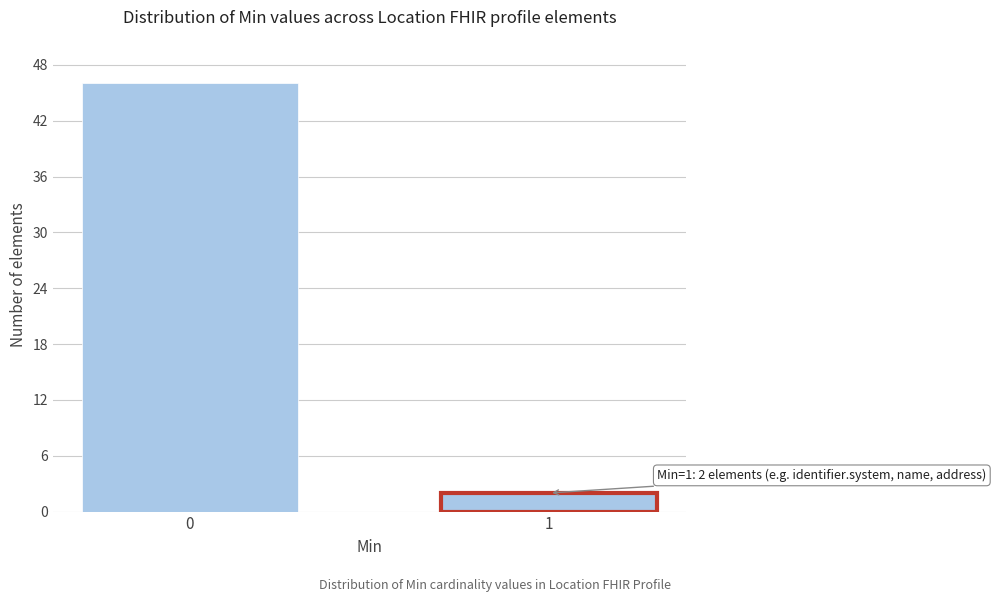

Reading left to right, transcribe all the data shown in this chart.

0=46	1=2